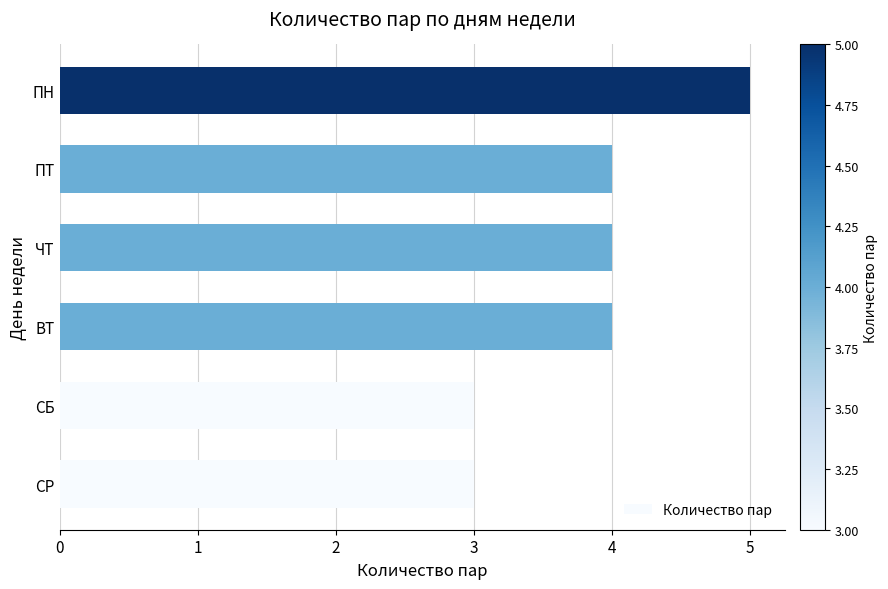

Which has a higher value, СР or ЧТ?

ЧТ